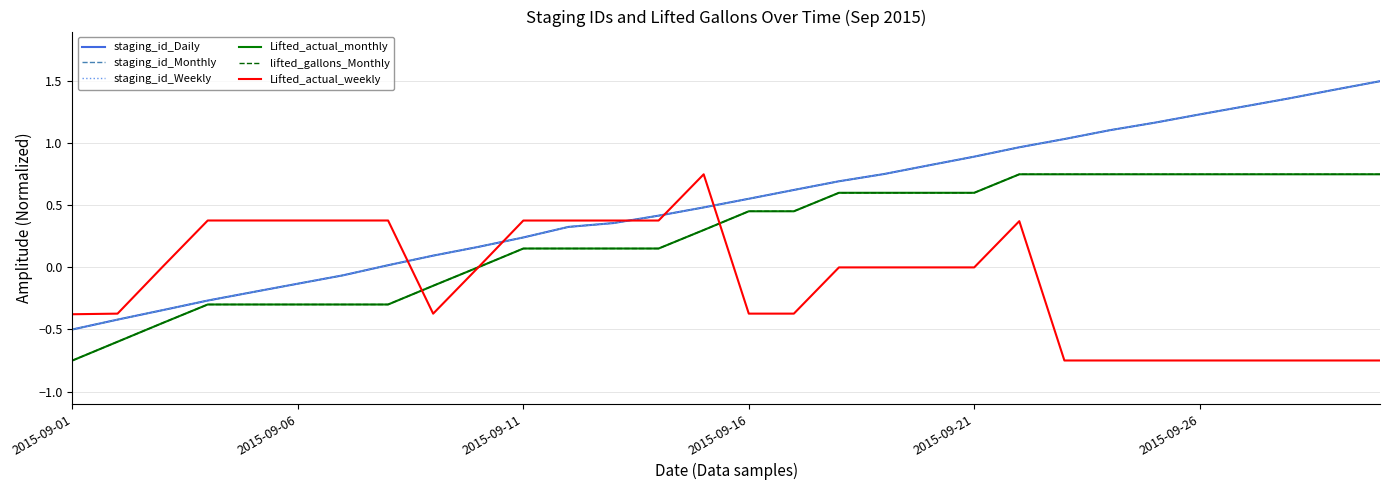

Is this an area chart (filled region under the line)?

No